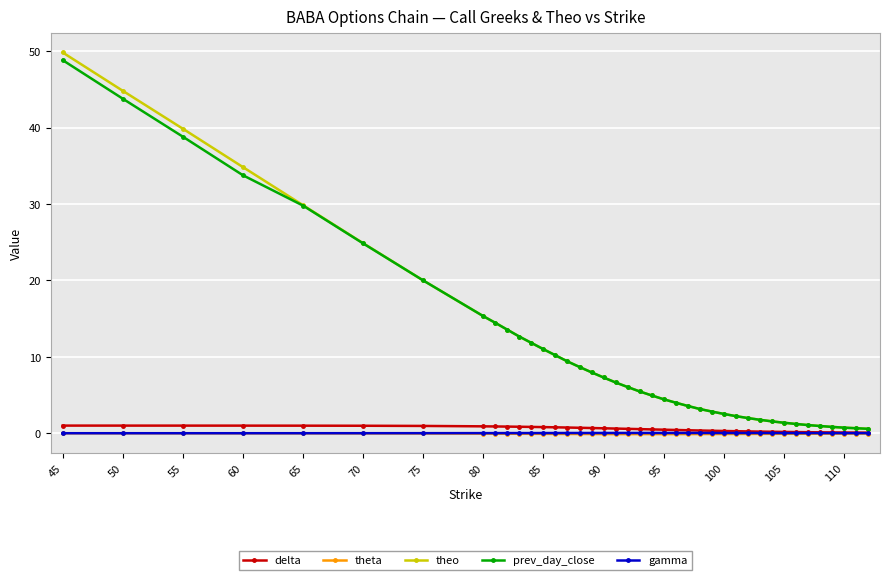

What is the greatest value displayed?

49.9